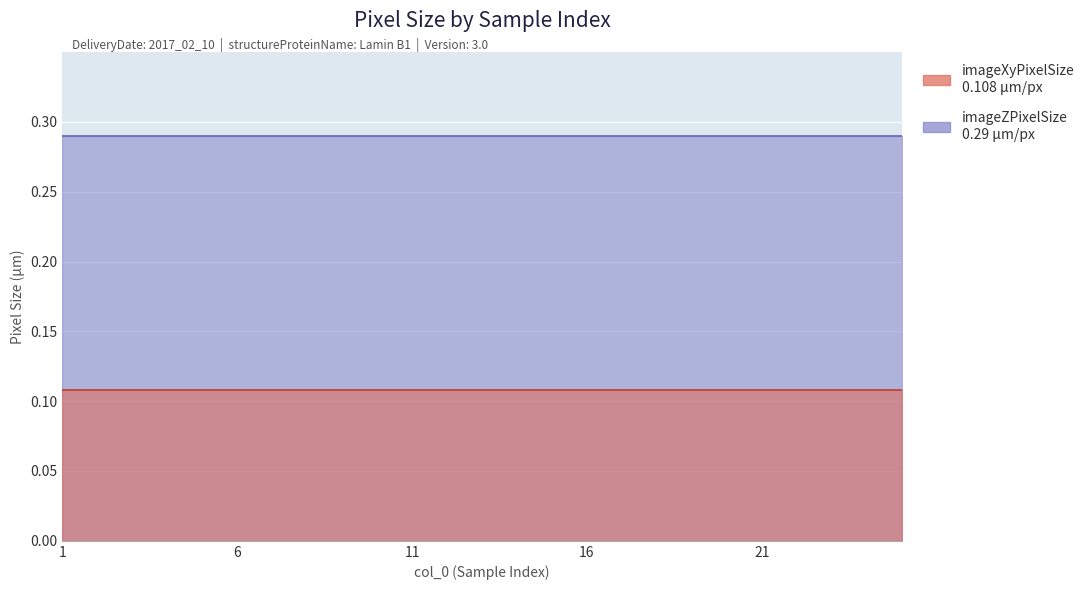

What is the minimum value for imageXyPixelSize?

0.1